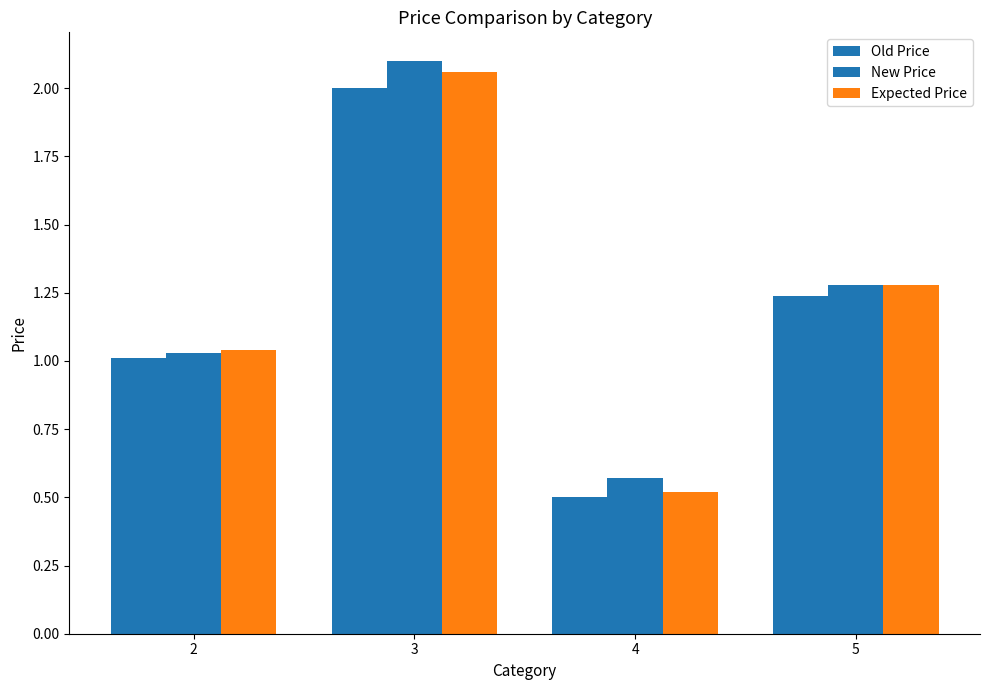

How many bars are there in total?

12